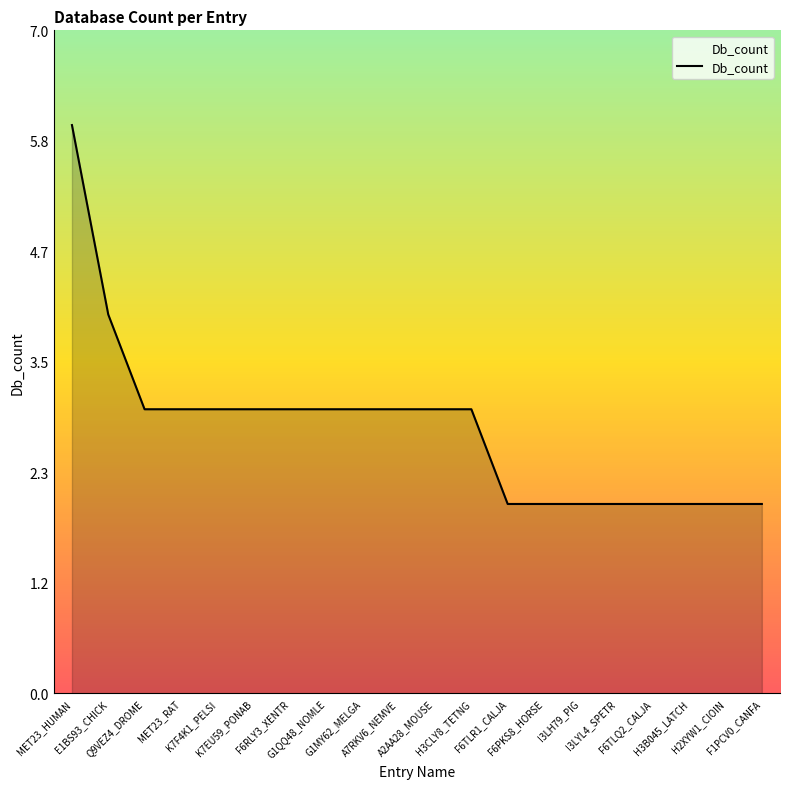

Is it true that the value at F6PKS8_HORSE is 2?

True